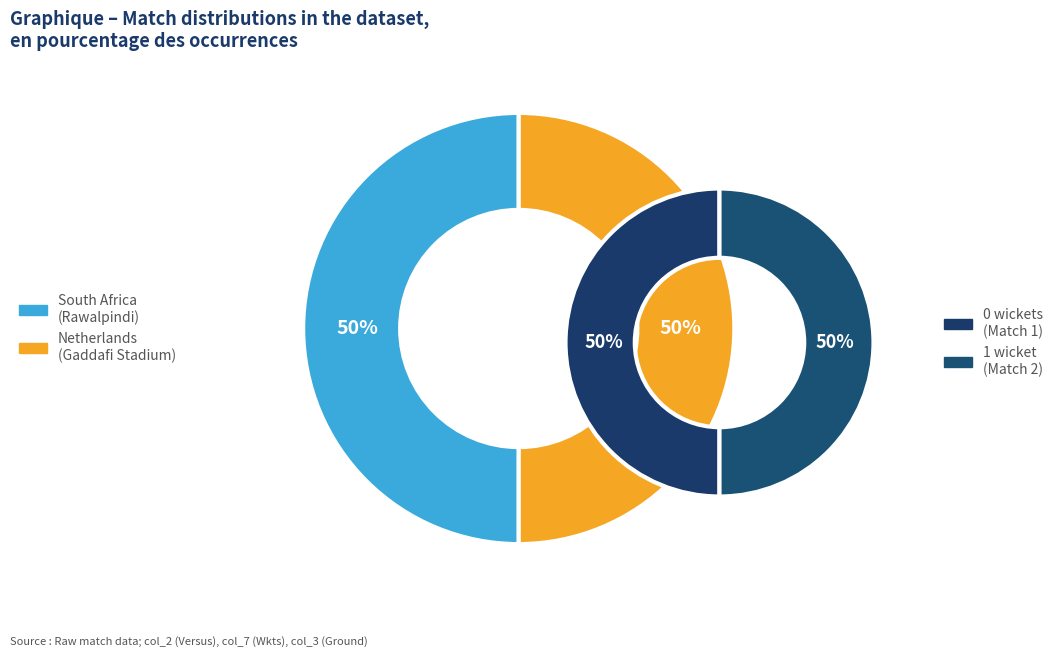

True or false: Keeping accounts for 1% of the total.

False